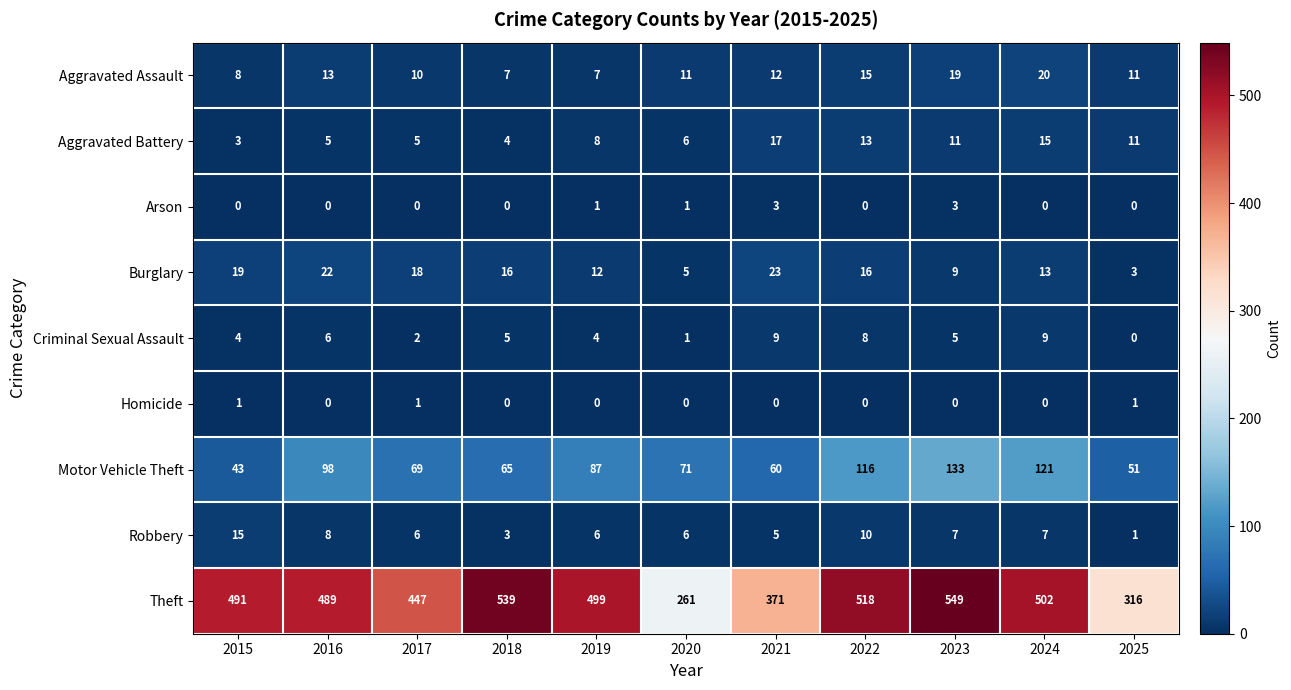

At 2015, list the series in order from smallest to largest.

Arson, Homicide, Aggravated Battery, Criminal Sexual Assault, Aggravated Assault, Robbery, Burglary, Motor Vehicle Theft, Theft